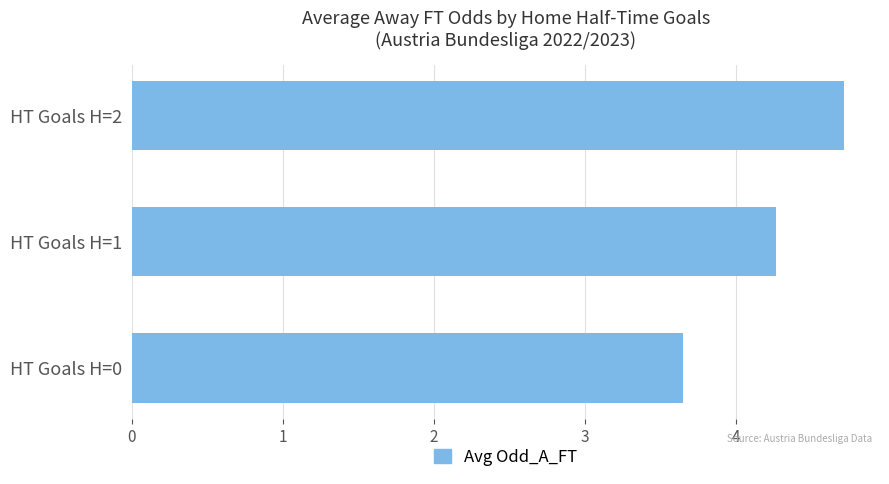

Count the values in the range 3 to 4.

1